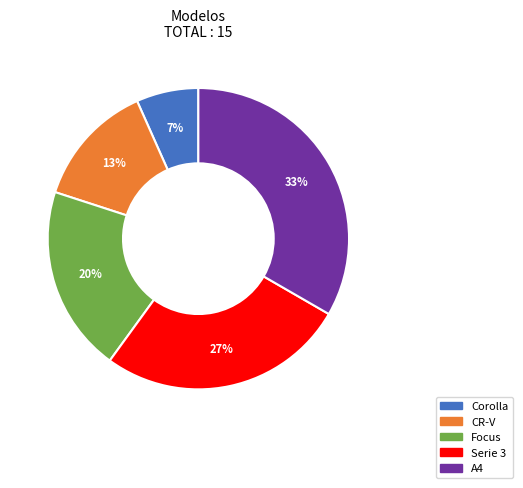

To the nearest percent, what is the average slice percentage?

20%